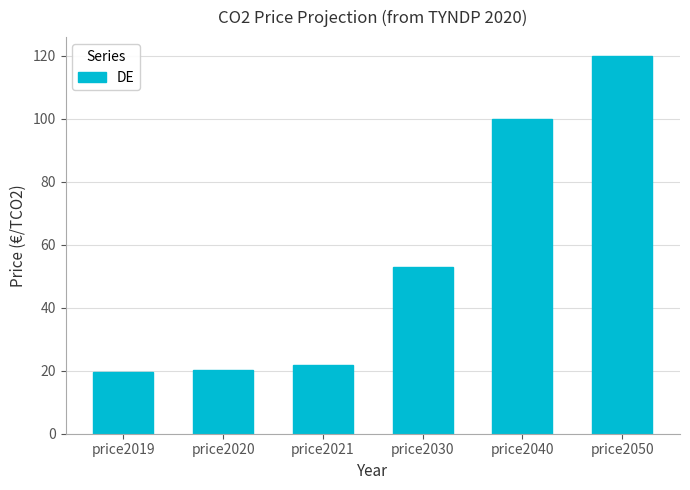

Reading left to right, transcribe all the data shown in this chart.

price2019=19.7	price2020=20.4	price2021=21.7	price2030=53.0	price2040=100.0	price2050=120.0